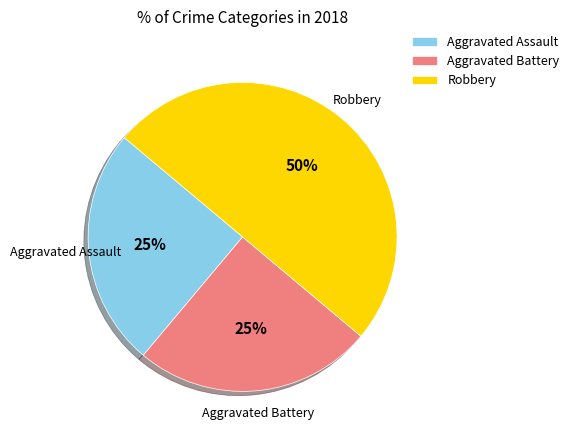

To the nearest percent, what is the difference between the largest and smallest slice percentages?

25%